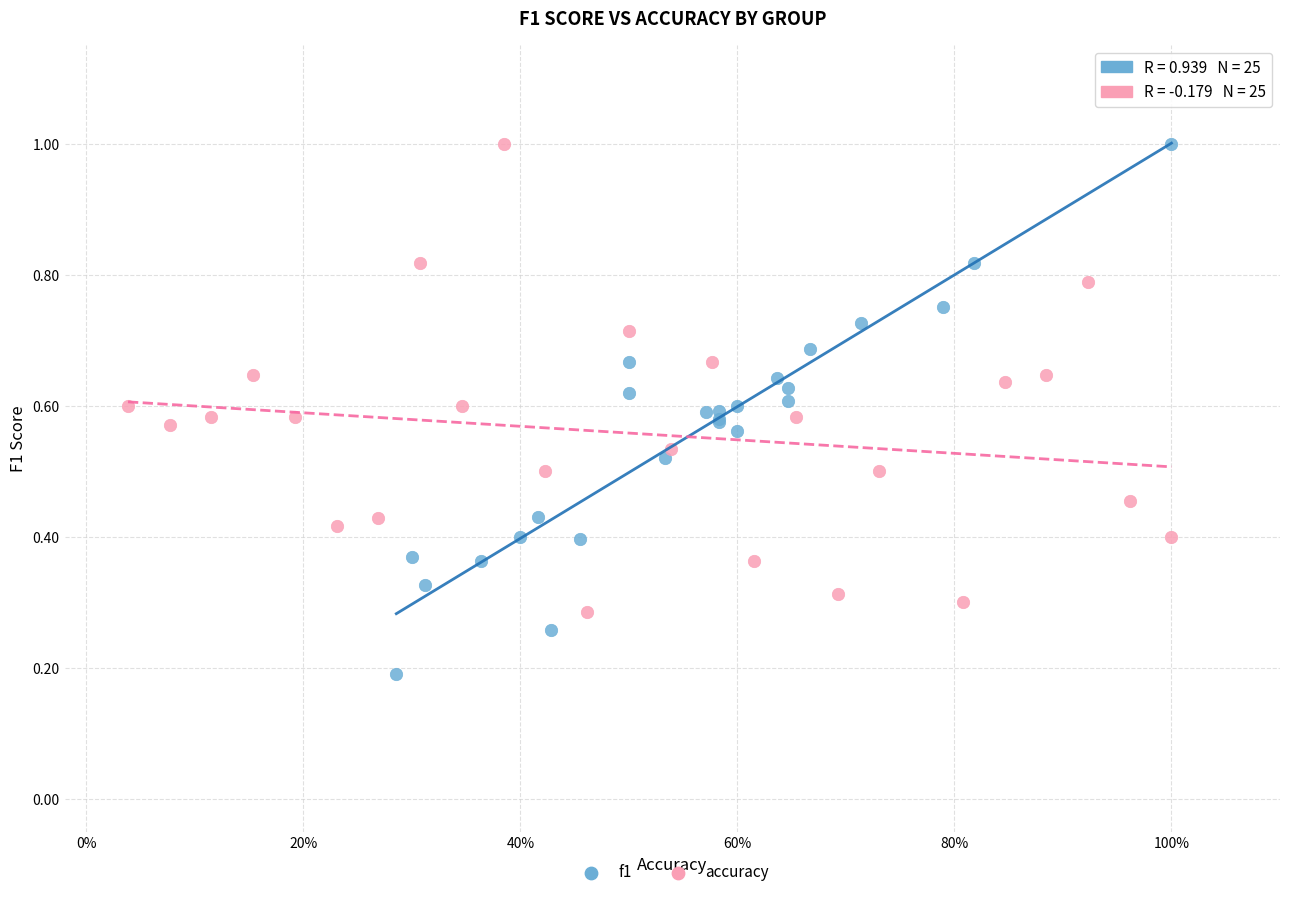

Which series has the largest Y range (max minus min)?

f1